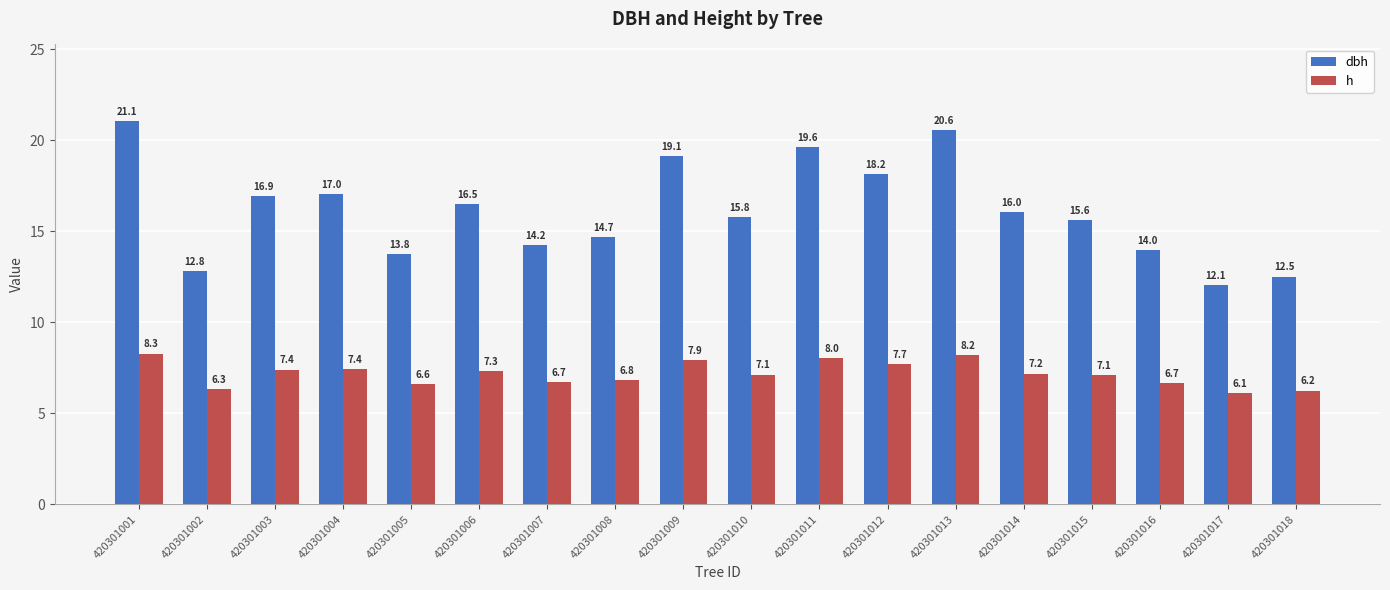

Is it true that dbh equals 31.4 at 420301009?

False